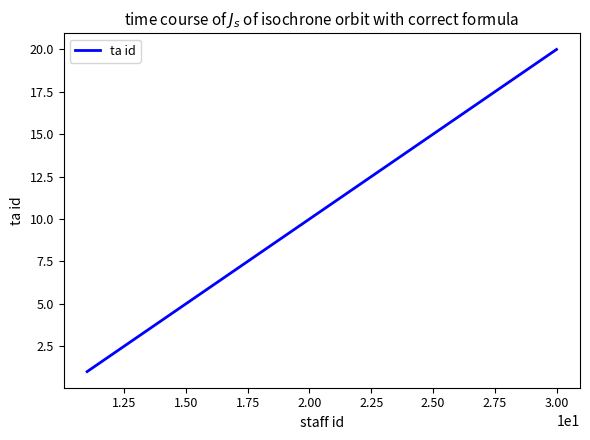

What is the difference between the maximum and minimum values?

19